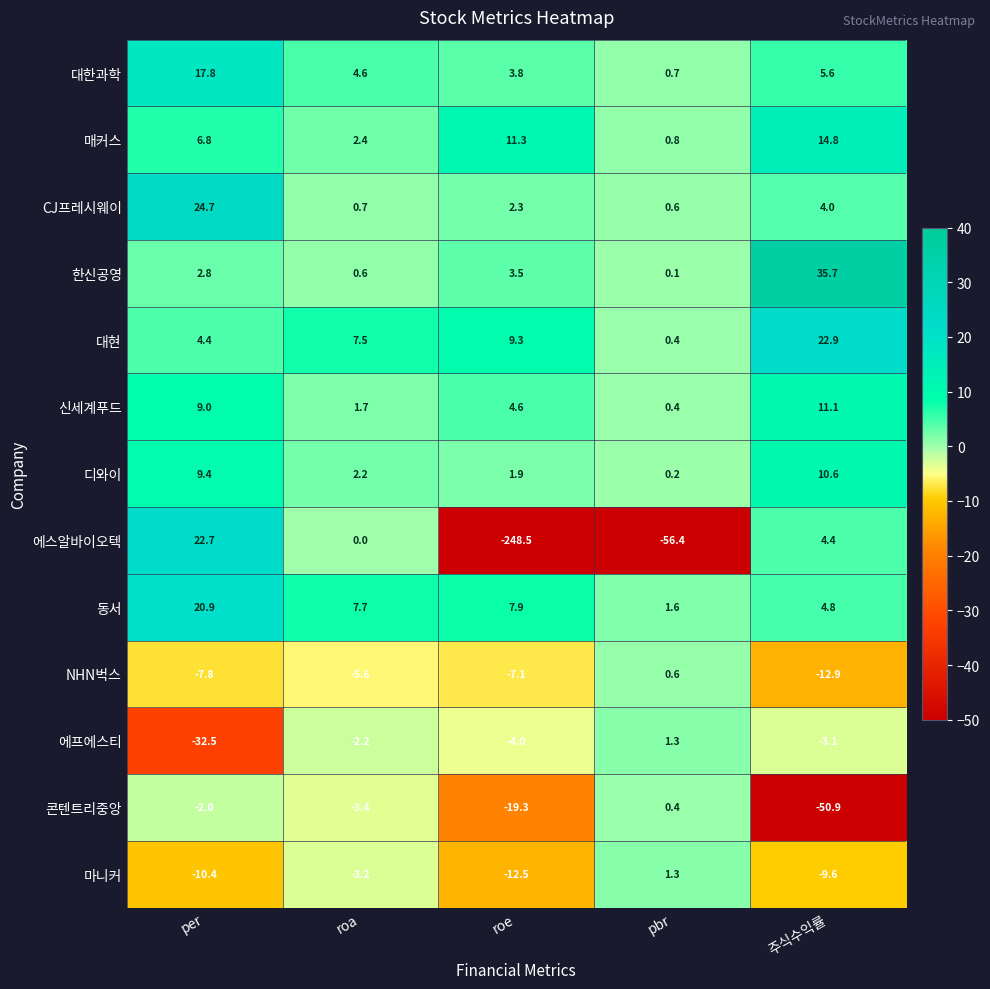

At roa, list the series in order from smallest to largest.

NHN벅스, 콘텐트리중앙, 마니커, 에프에스티, 에스알바이오텍, 한신공영, CJ프레시웨이, 신세계푸드, 디와이, 매커스, 대한과학, 대현, 동서